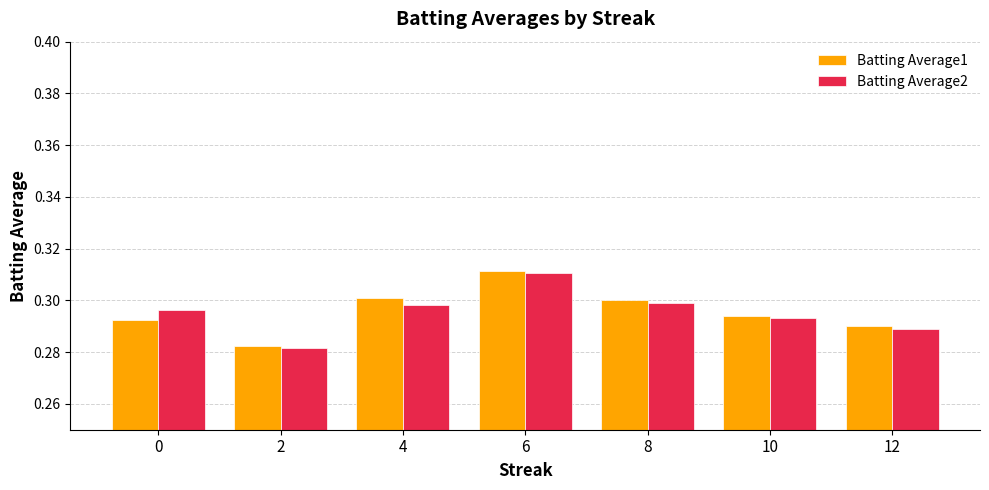

At which category is the sum across all series the highest?

6